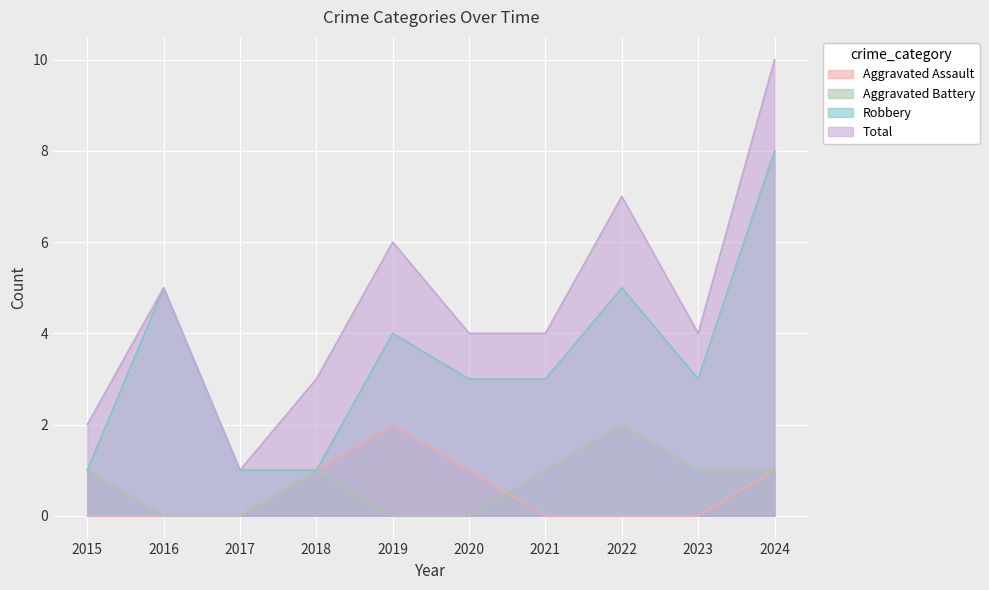

What is the spread (max minus min) of values at 2023?

4